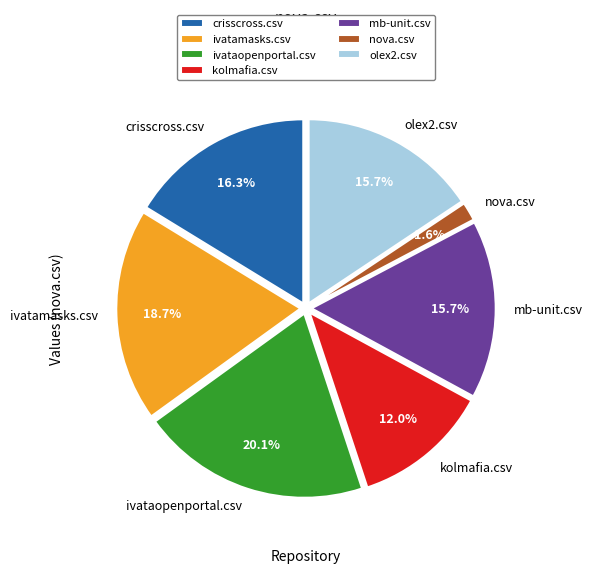

What percentage is the olex2.csv slice, to the nearest percent?

16%